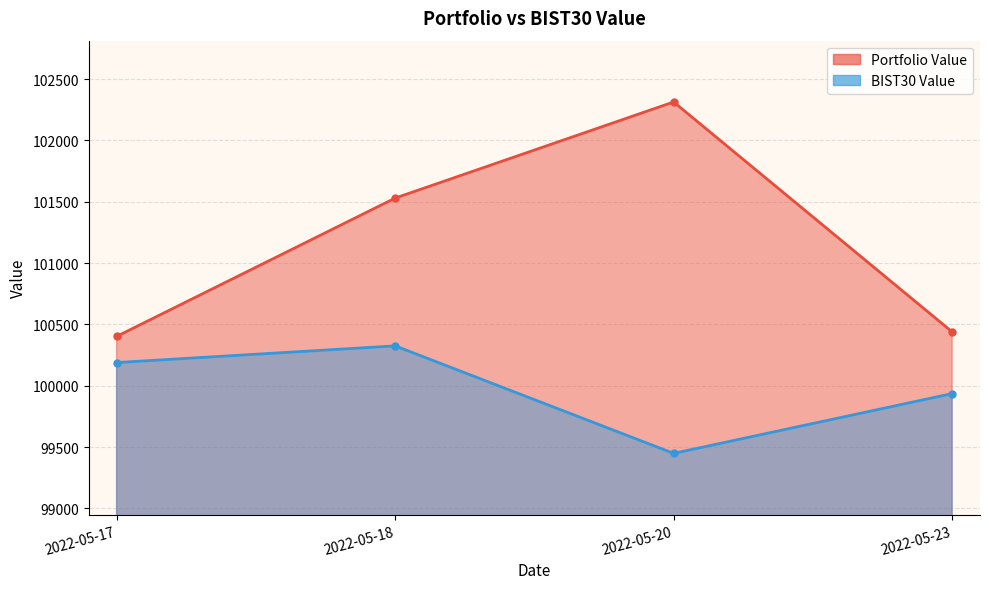

Where is the first local minimum for BIST30 Value?

2022-05-20